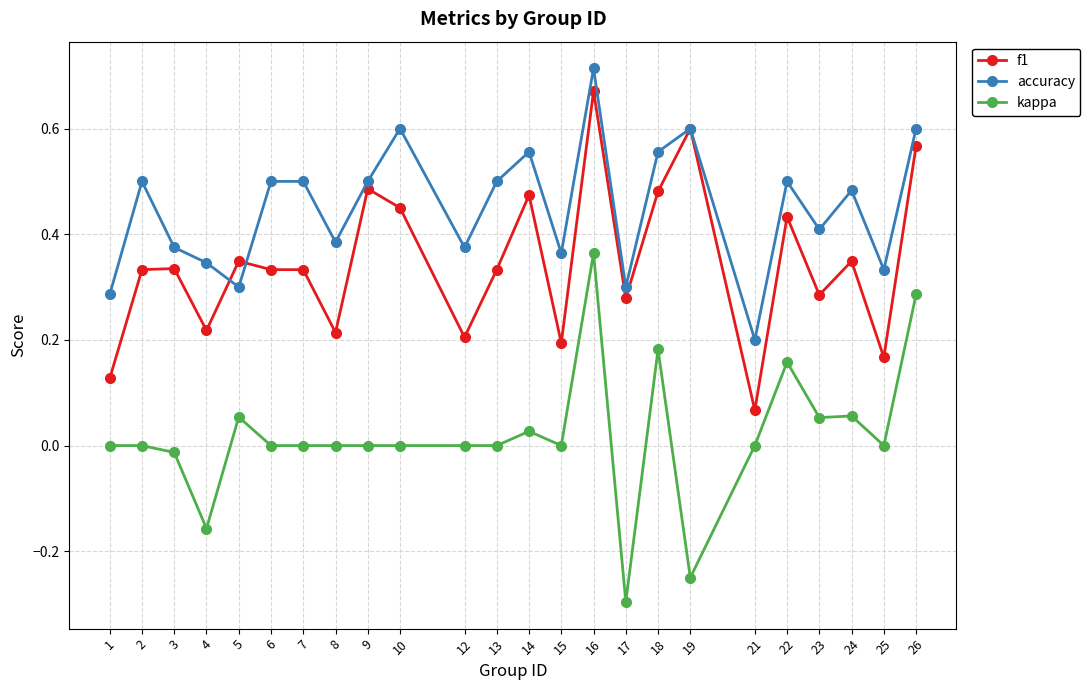

Which series has the widest spread of values?

kappa